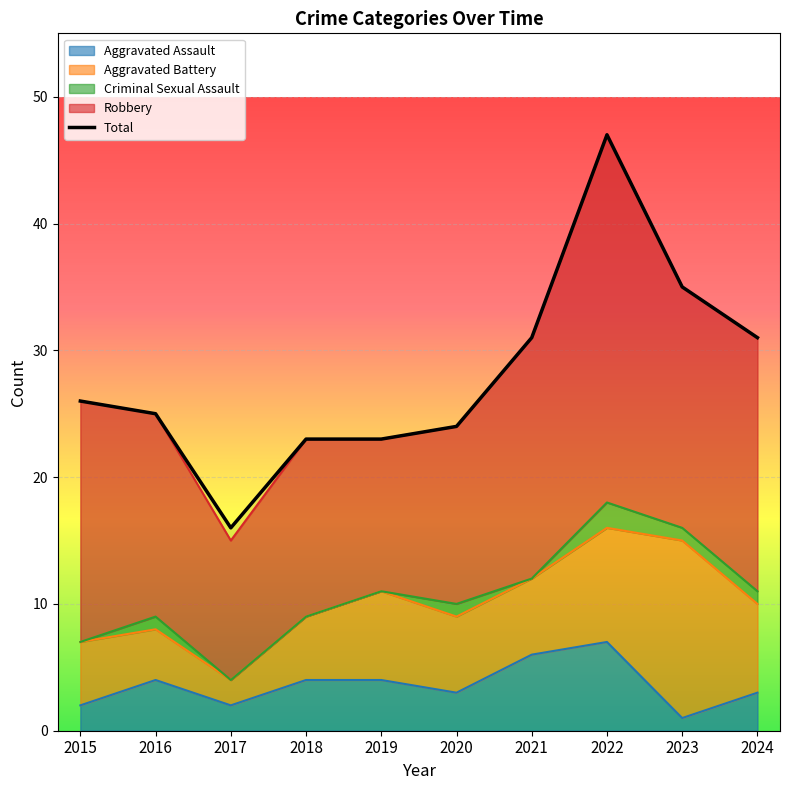

How many data points does each series have?

10